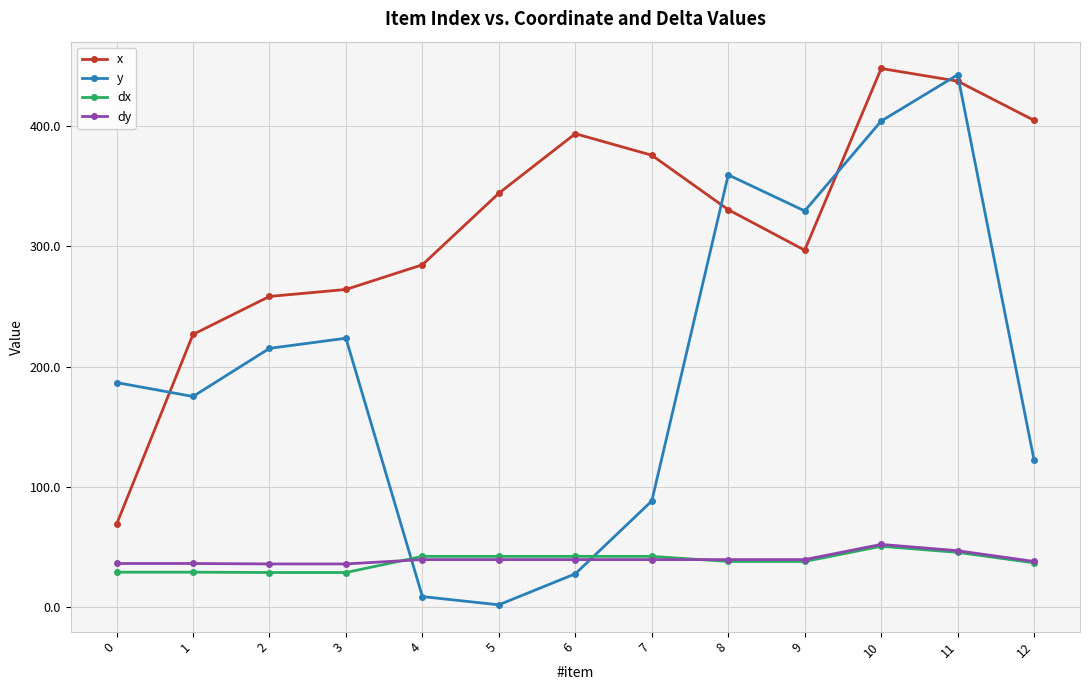

Which series changed the most between 2 and 4?

y